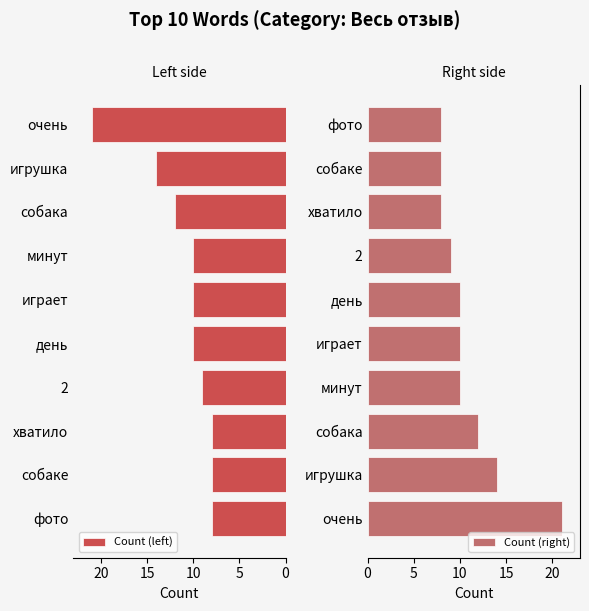

What is the difference between the maximum and minimum values in the Count (left) series?

13